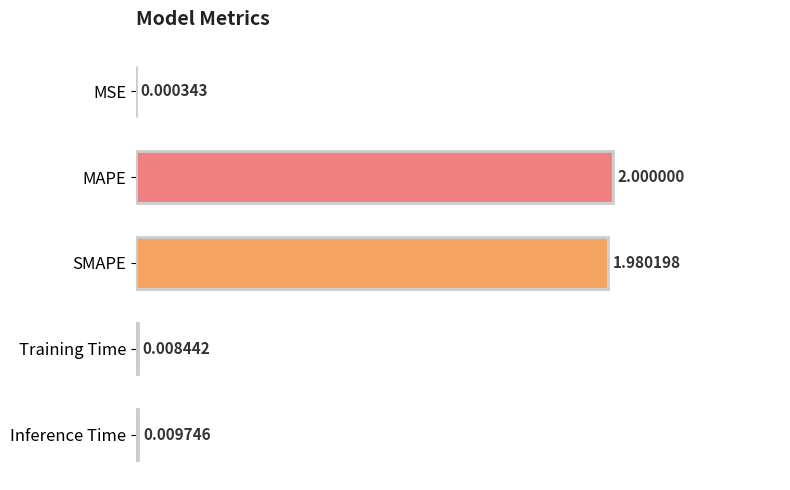

Where is the data nearest to the value 1?

SMAPE